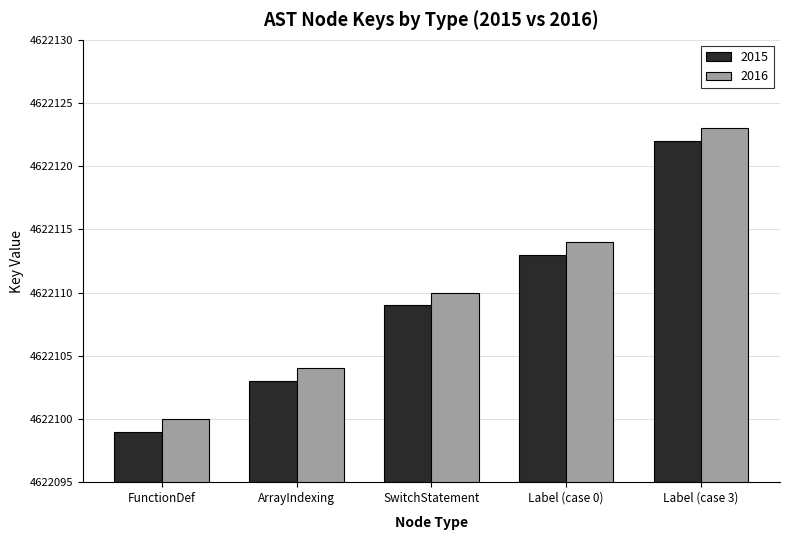

What is the label of the 4th bar from the right?

ArrayIndexing